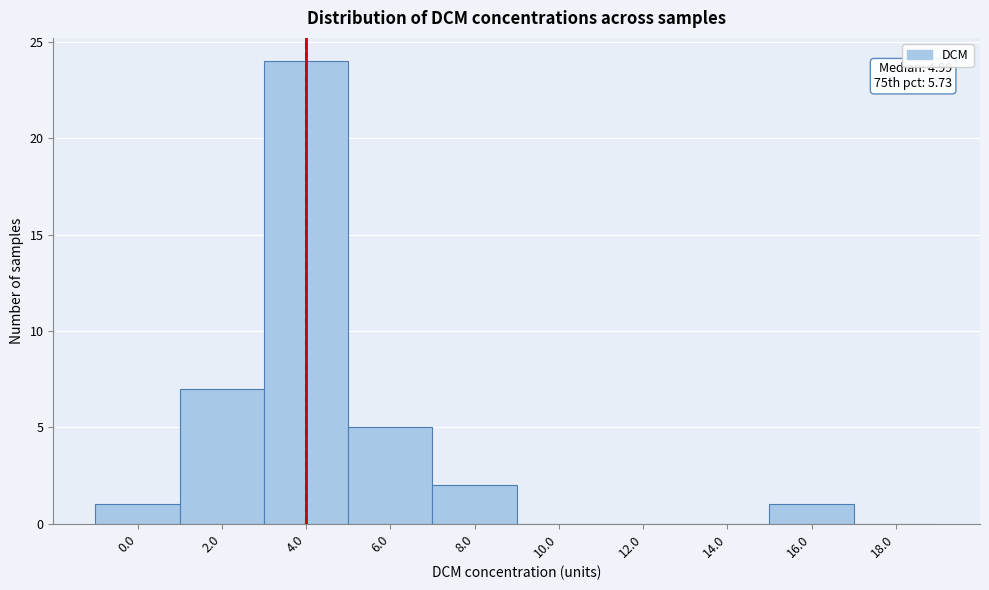

Reading left to right, transcribe all the data shown in this chart.

0.0=1	2.0=7	4.0=24	6.0=5	8.0=2	10.0=0	12.0=0	14.0=0	16.0=1	18.0=0